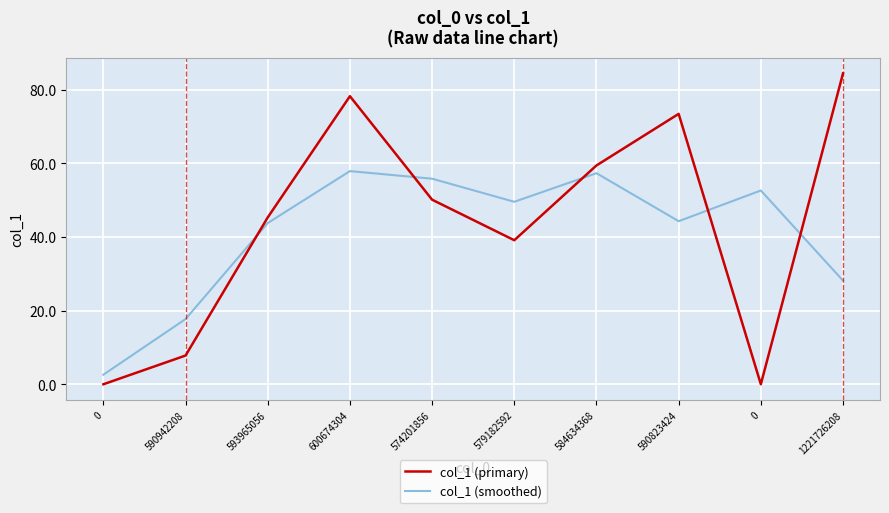

List the labels in order of col_1 (primary) value, largest first.

1221726208, 600674304, 590823424, 584634368, 574201856, 593965056, 579182592, 590942208, 0, 0